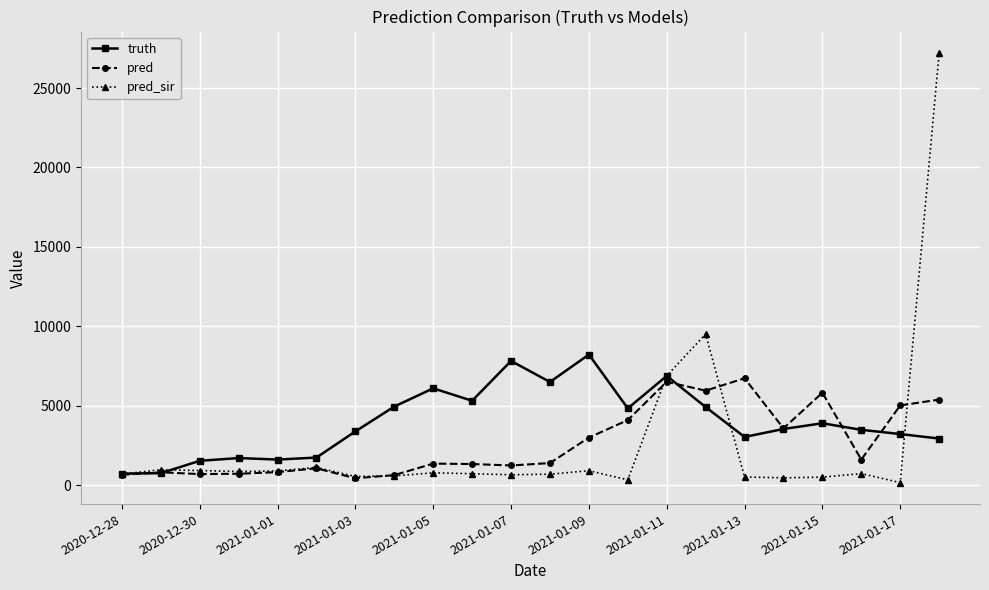

What is the value of the truth point at the 10th from the left?

5317.0